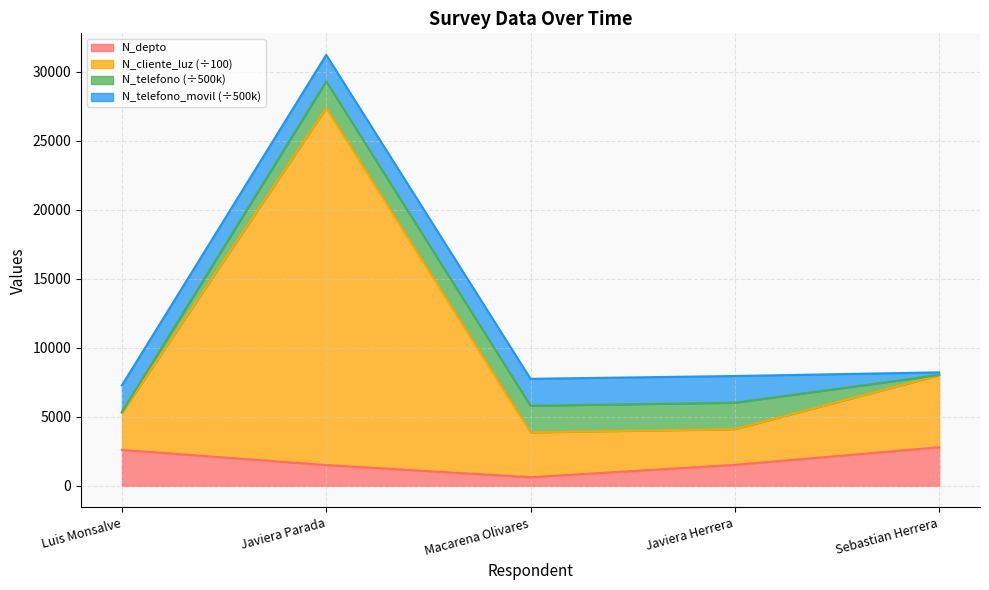

What is the difference between the second highest and second lowest values in the N_cliente_luz series?

2227.7